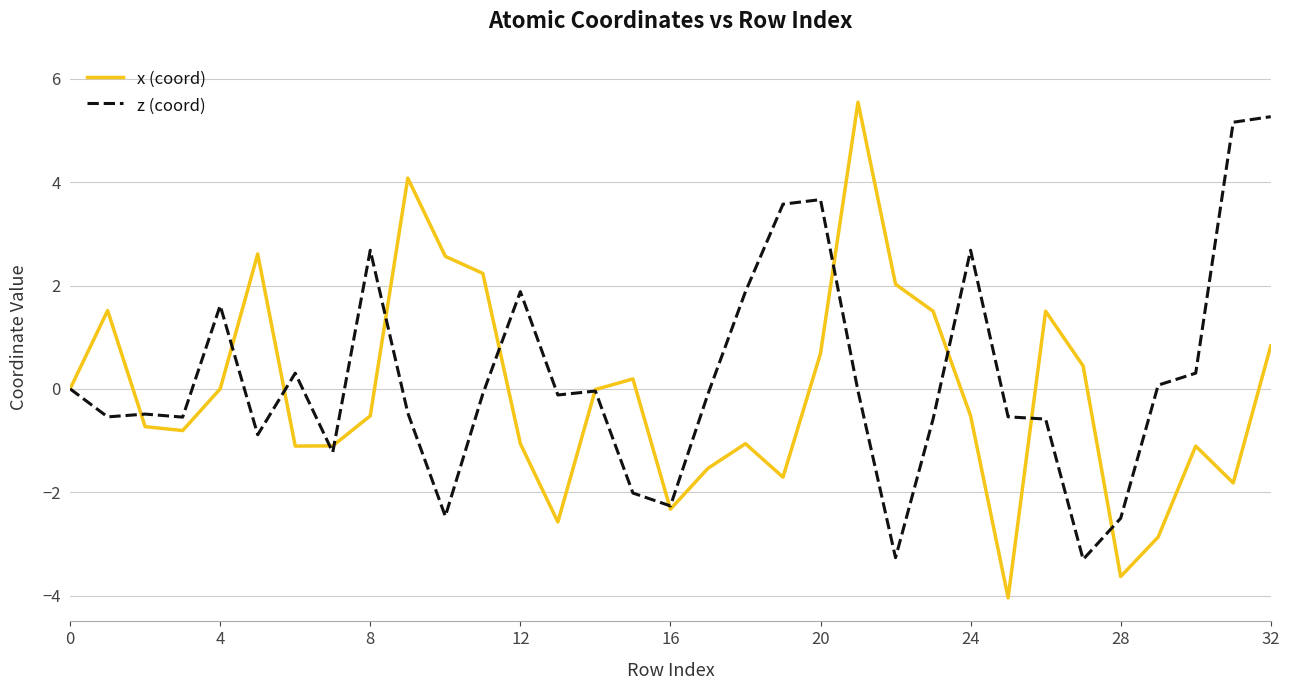

What is the smallest value displayed?

-4.0